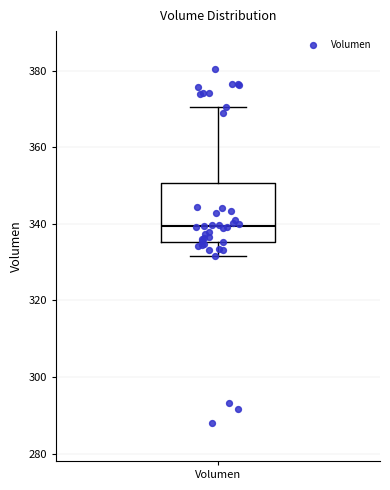

Transcribe this box plot: give where the median line is, the range the box spans, and where the two whiskers end, as read against the y-axis. The values are not printed on the chart, so give them approximately, as read against the axis.

median 340, box 336 to 350, whiskers 332 to 370